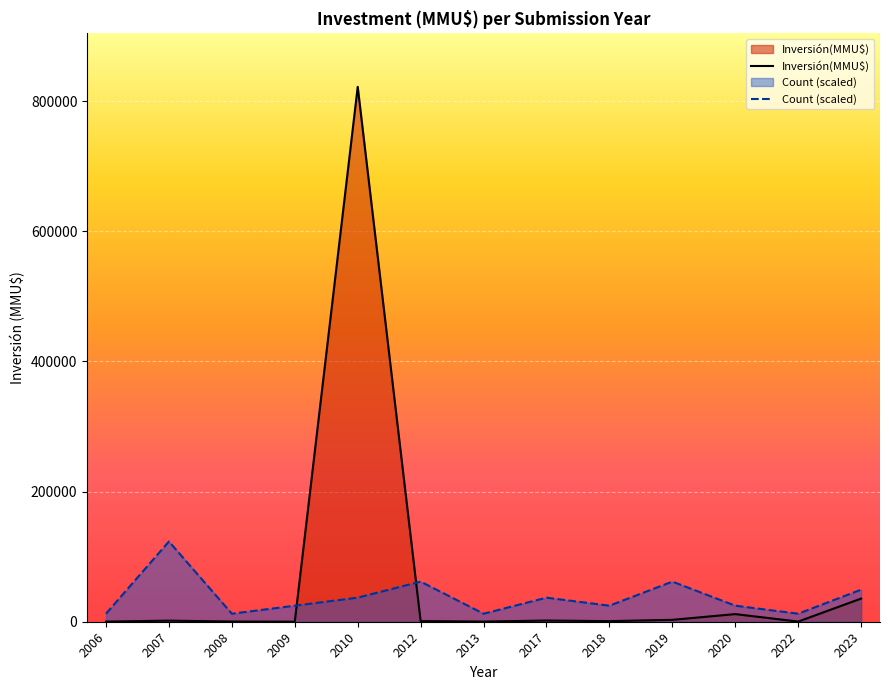

What is the value of the Count (scaled) point at the 4th from the left?

24661.7